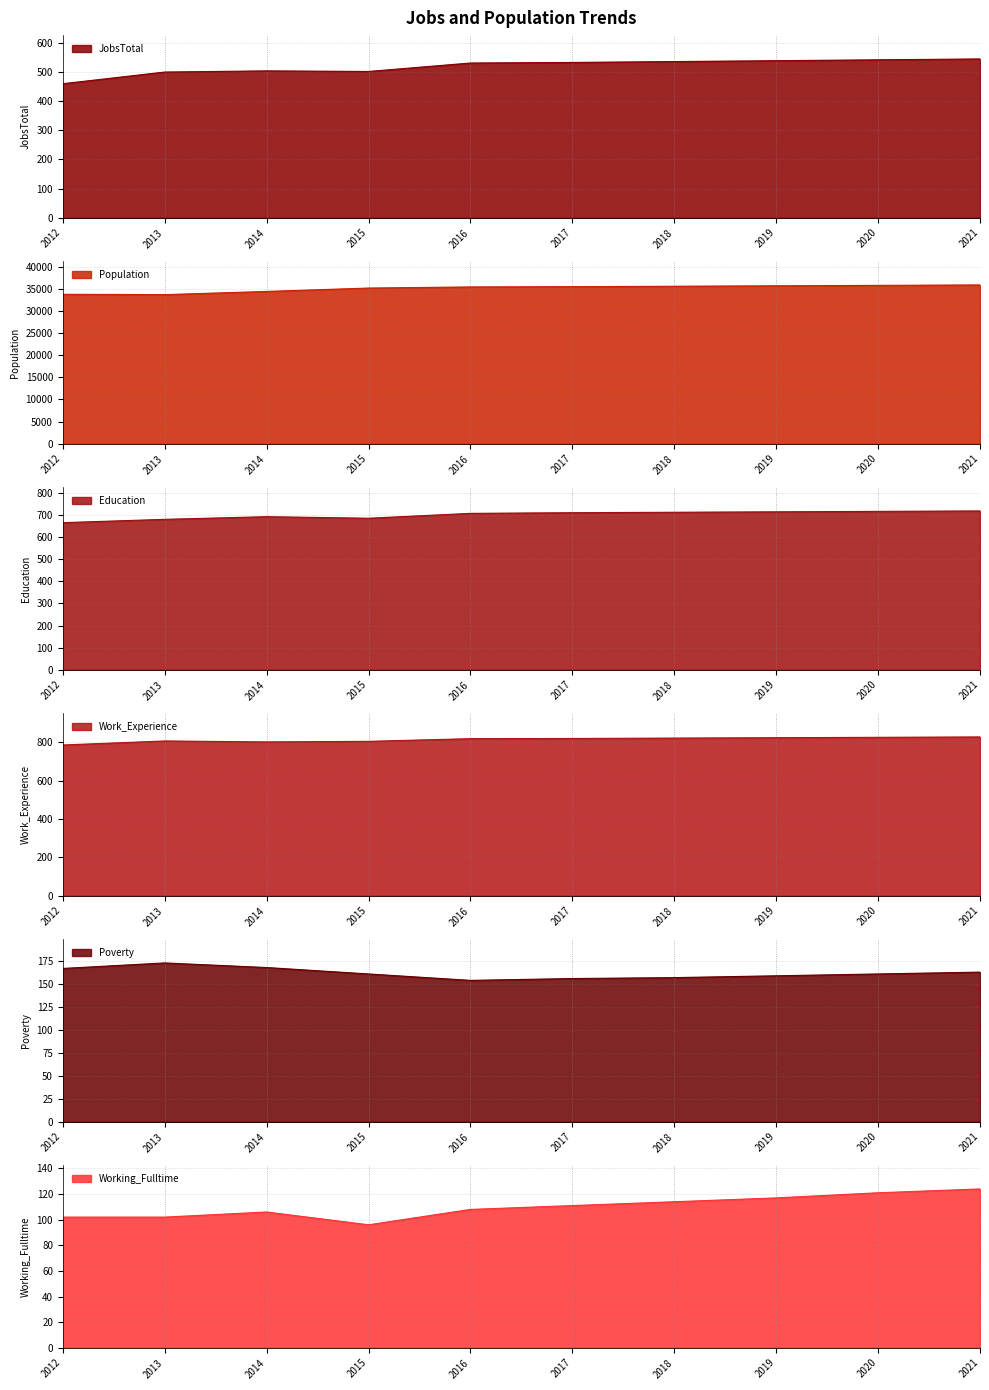

Which series has the largest range (max minus min)?

Population